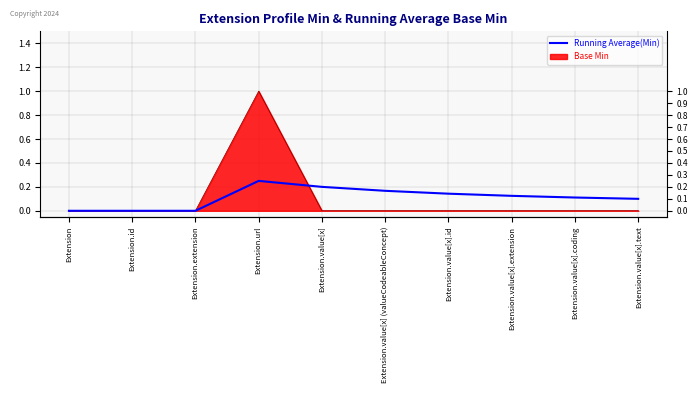

How many data points does each series have?

10